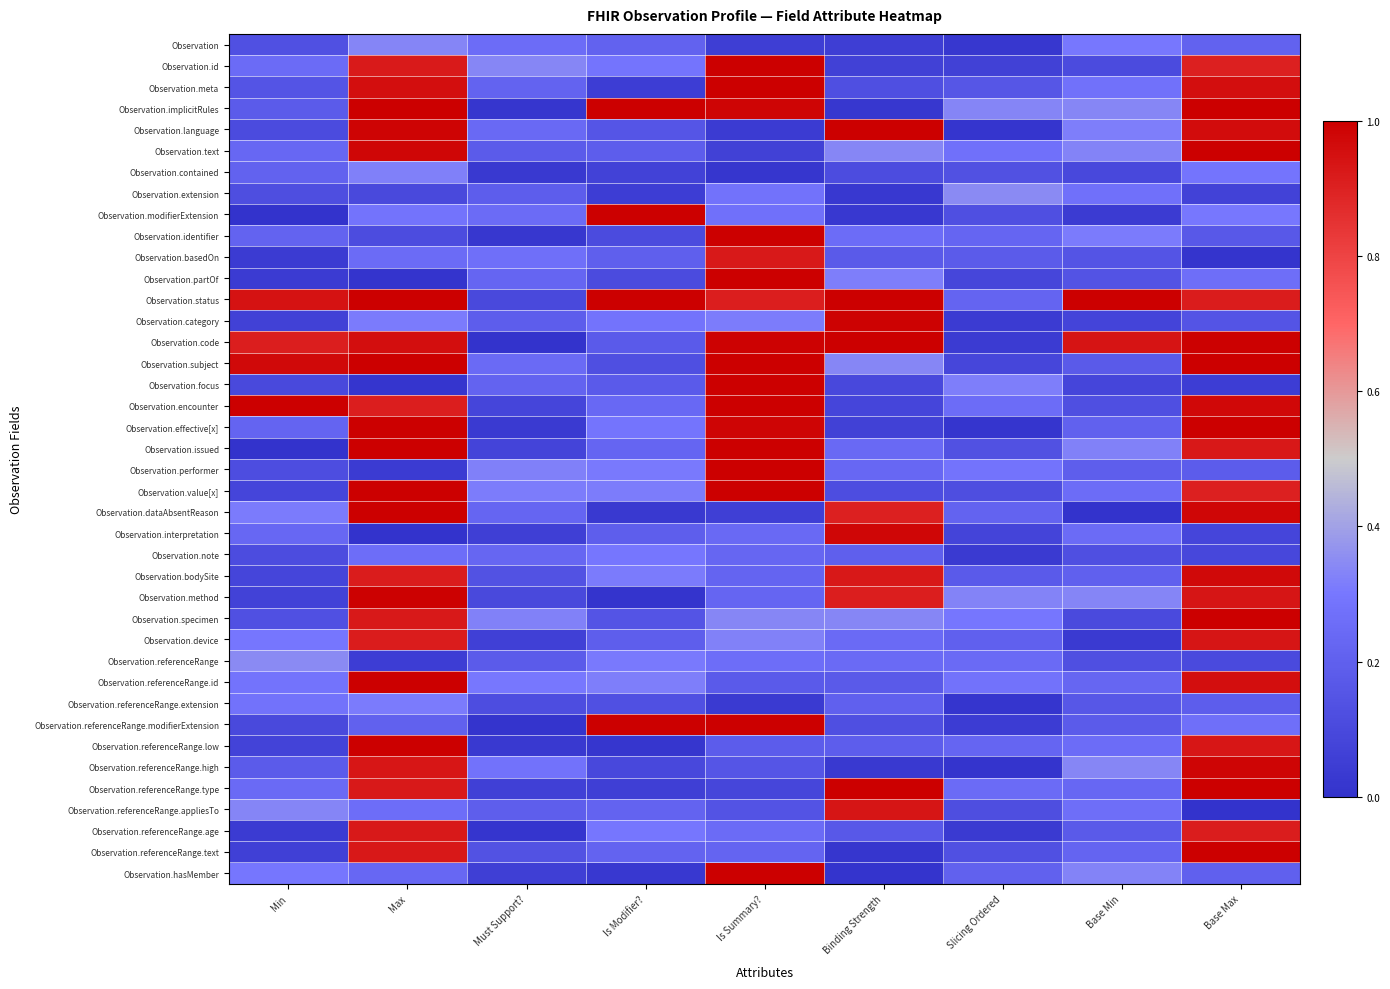

At which category does the chart reach its peak across all series?

Is Summary?